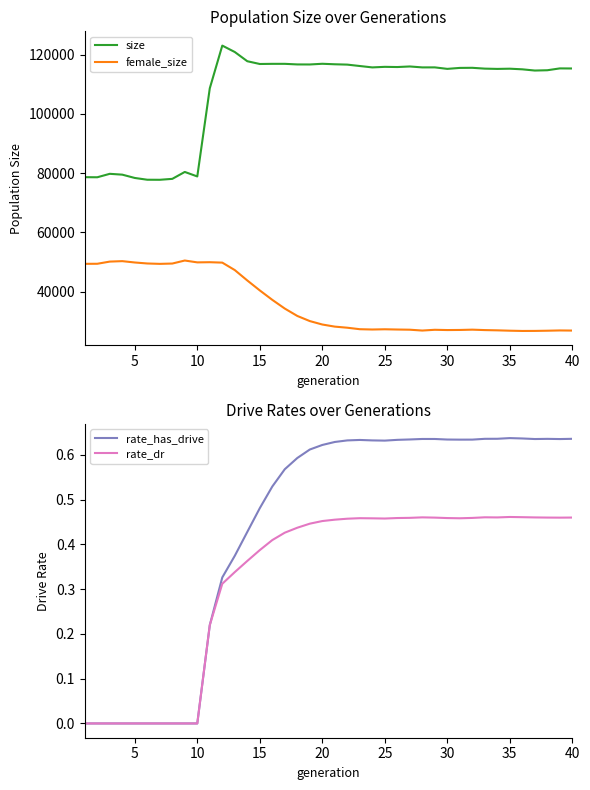

What is the highest value of the female_size series?

50534